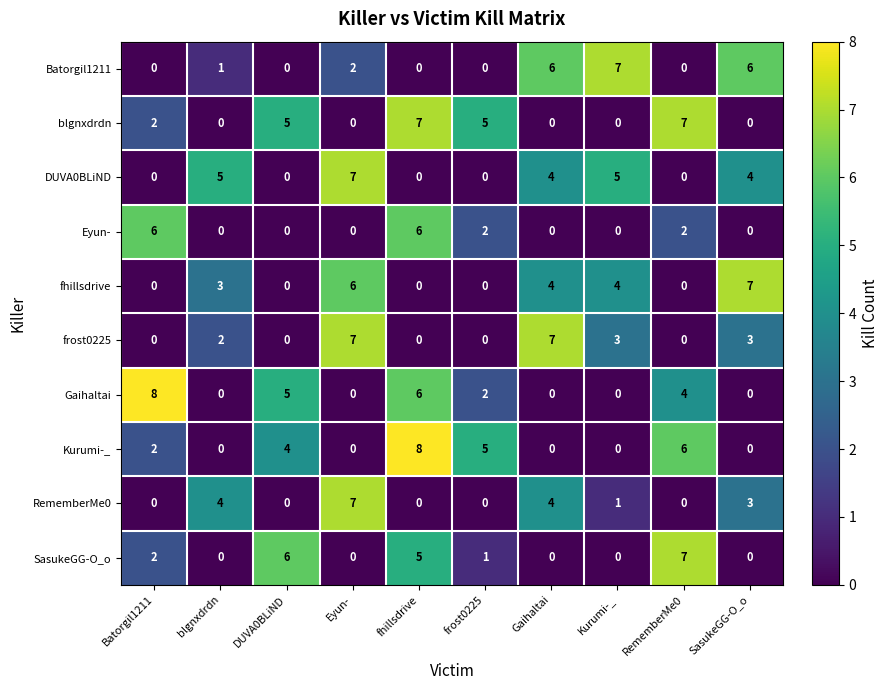

Which series changed the most between blgnxdrdn and SasukeGG-O_o?

Batorgil1211